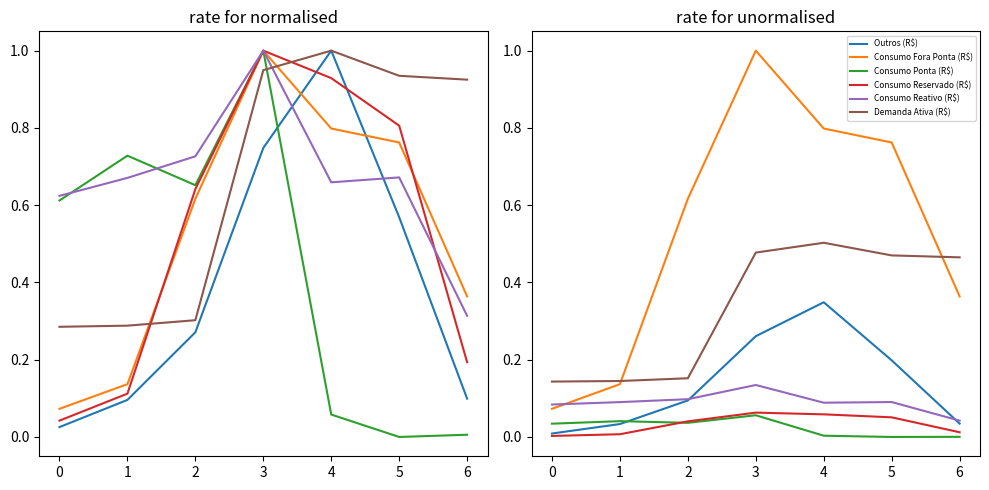

True or false: Consumo Reativo (R$) has a value of 0.0 at 1.

False